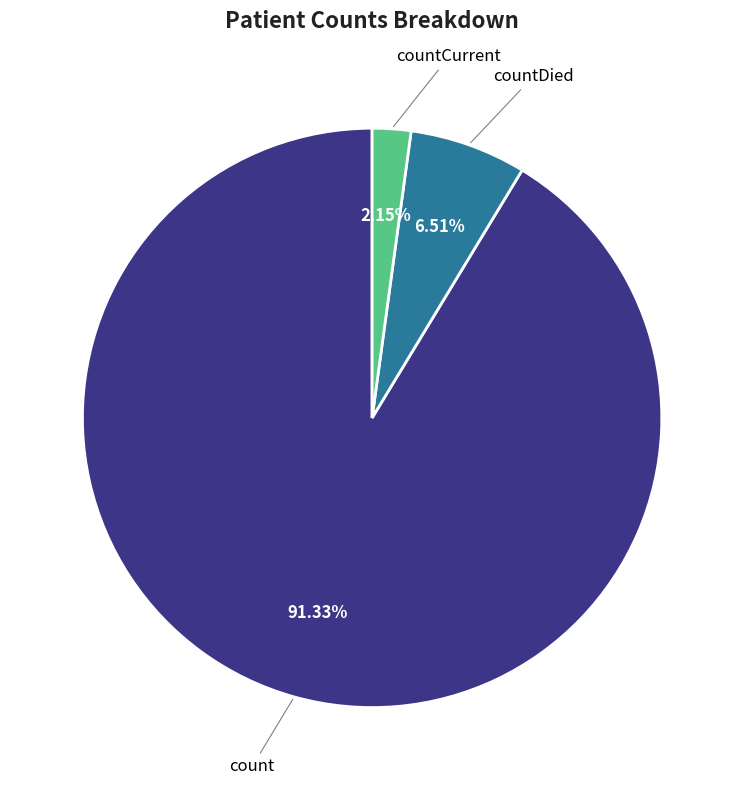

What is the smallest slice in the pie chart?

countCurrent